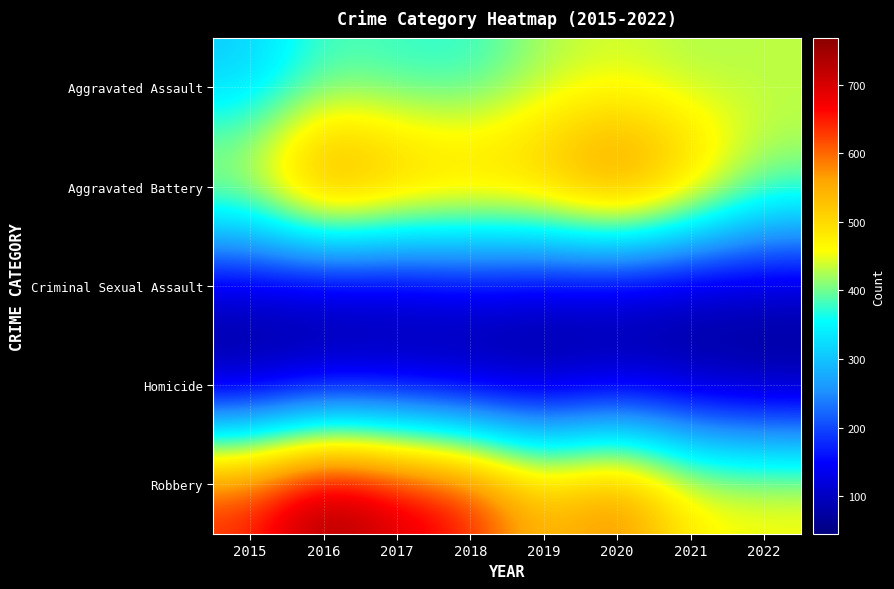

Which series has the largest range (max minus min)?

Robbery